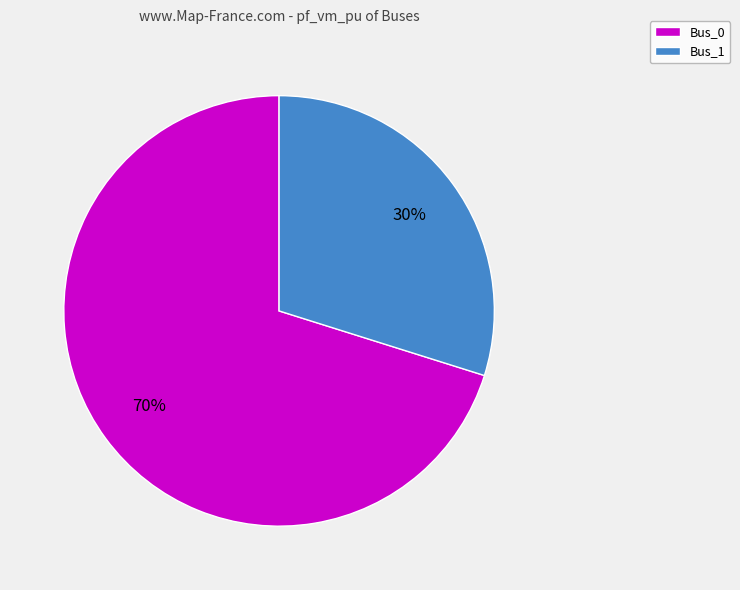

Rank the categories by value from lowest to highest.

Bus_1, Bus_0